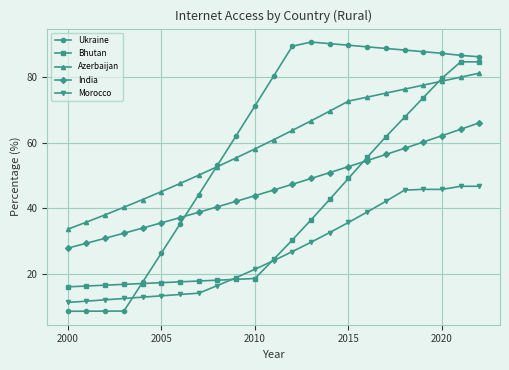

In Ukraine, how many points are higher than both neighbors (excluding endpoints)?

1